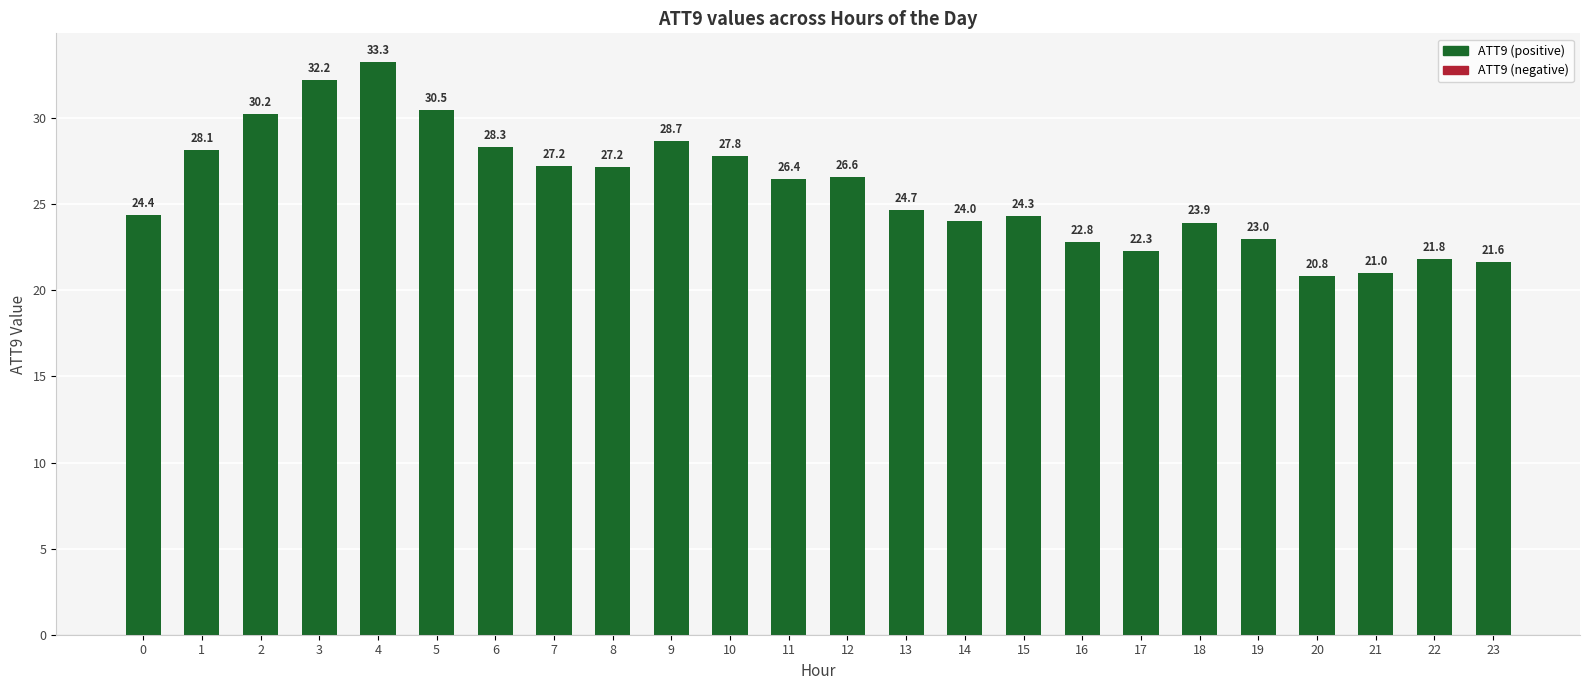

Reading left to right, list all the values displayed in this chart.

24.4	28.1	30.2	32.2	33.3	30.5	28.3	27.2	27.2	28.7	27.8	26.4	26.6	24.7	24.0	24.3	22.8	22.3	23.9	23.0	20.8	21.0	21.8	21.6